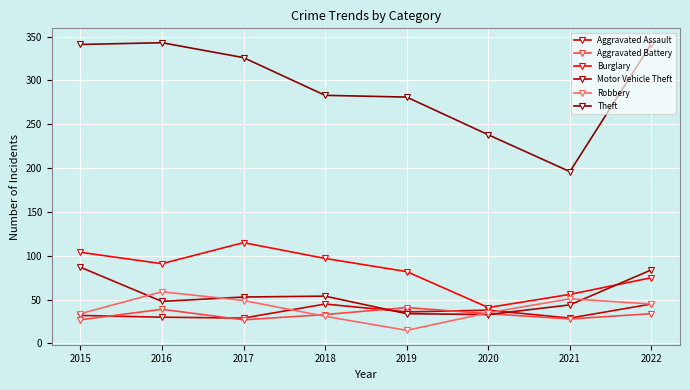

Reading right to left, what are all the values shown in this chart?

Aggravated Assault: 2022=45	2021=29	2020=38	2019=36	2018=45	2017=29	2016=30	2015=32
Aggravated Battery: 2022=34	2021=28	2020=34	2019=41	2018=33	2017=27	2016=39	2015=27
Burglary: 2022=75	2021=56	2020=41	2019=82	2018=97	2017=115	2016=91	2015=104
Motor Vehicle Theft: 2022=84	2021=44	2020=33	2019=34	2018=54	2017=53	2016=48	2015=87
Robbery: 2022=45	2021=51	2020=35	2019=15	2018=31	2017=49	2016=59	2015=34
Theft: 2022=342	2021=196	2020=238	2019=281	2018=283	2017=326	2016=343	2015=341